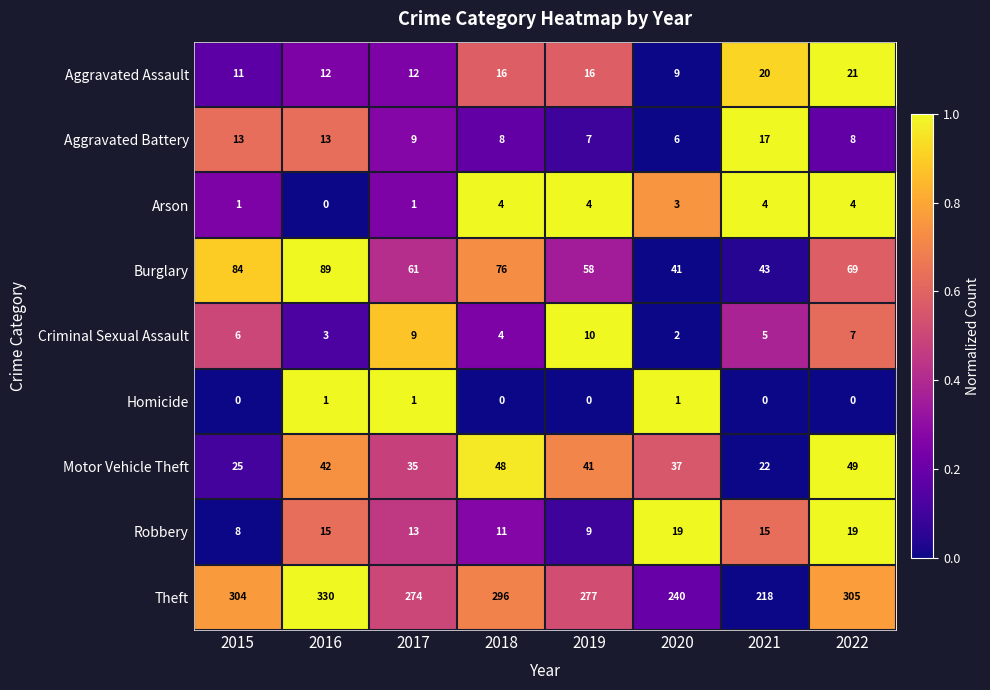

Between 2021 and 2022, which series saw the biggest shift?

Theft